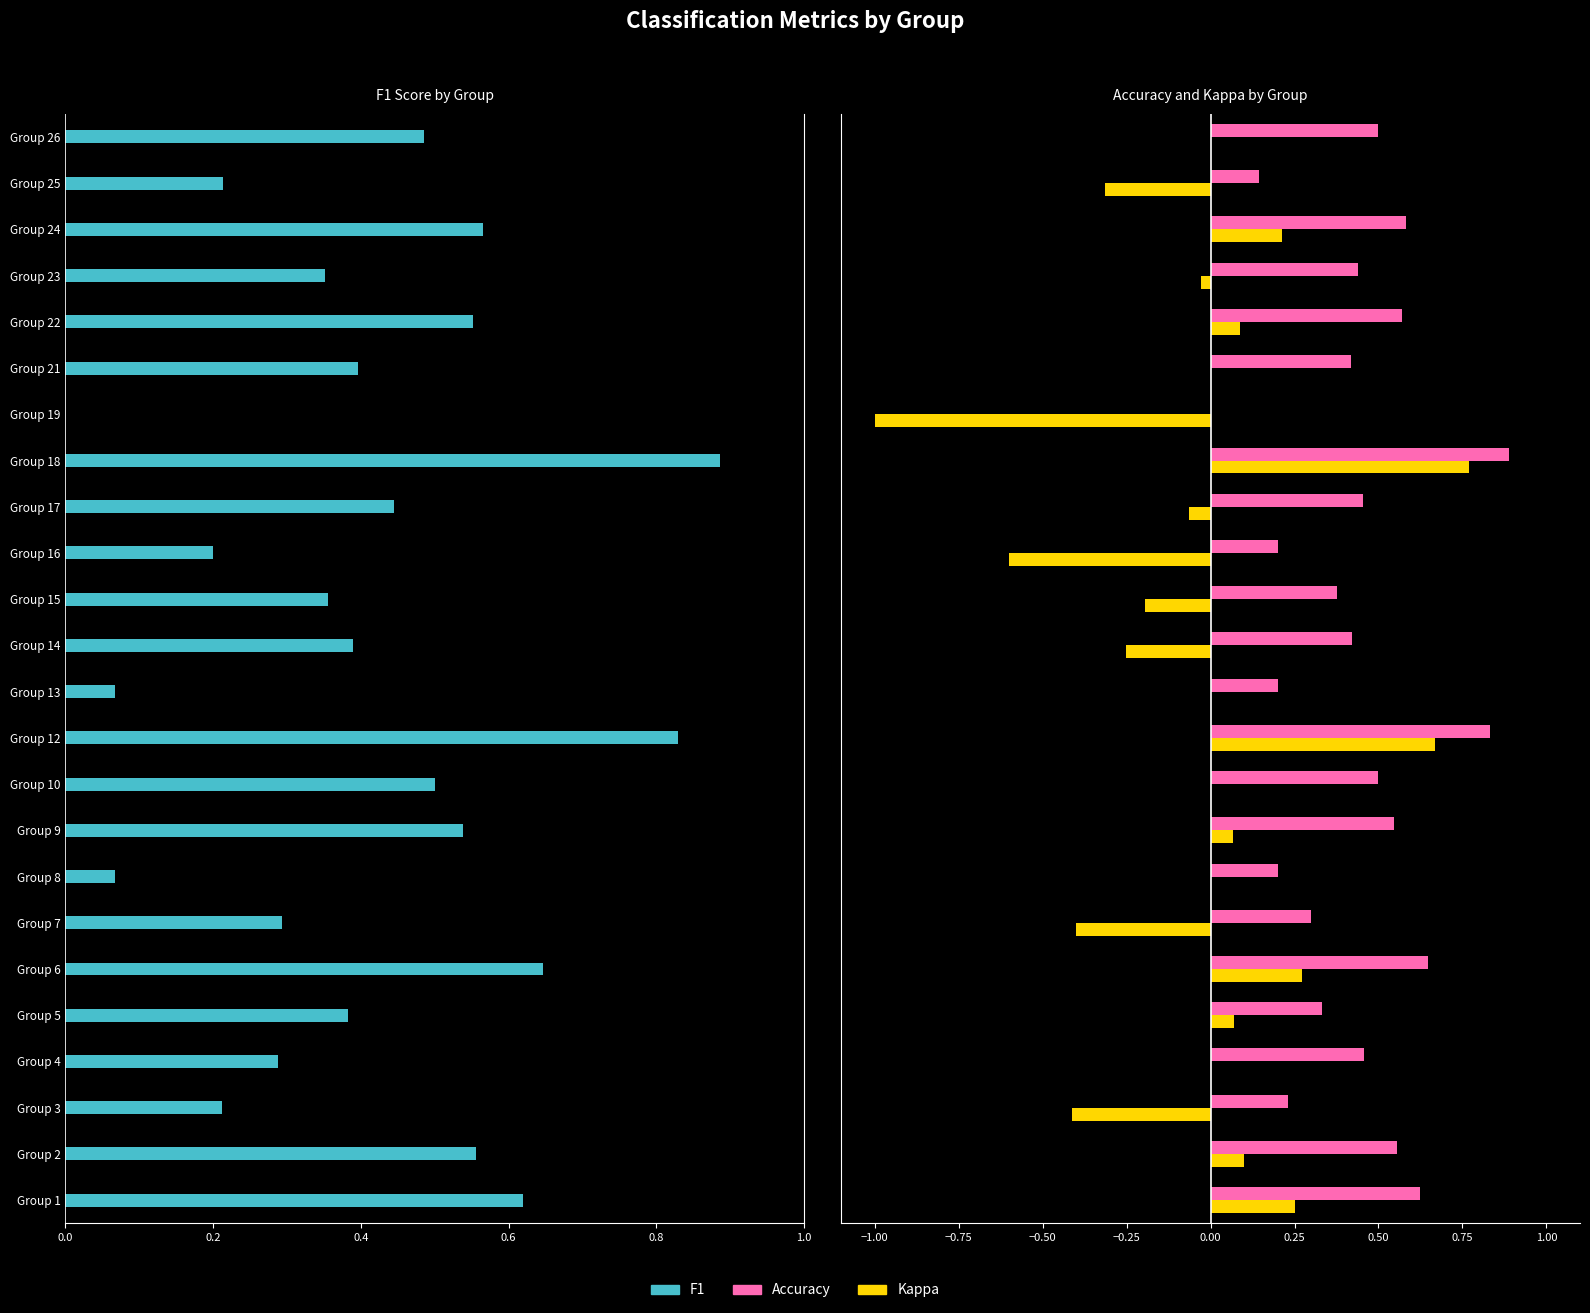

Is it true that accuracy equals 0.6 at Group 2?

True